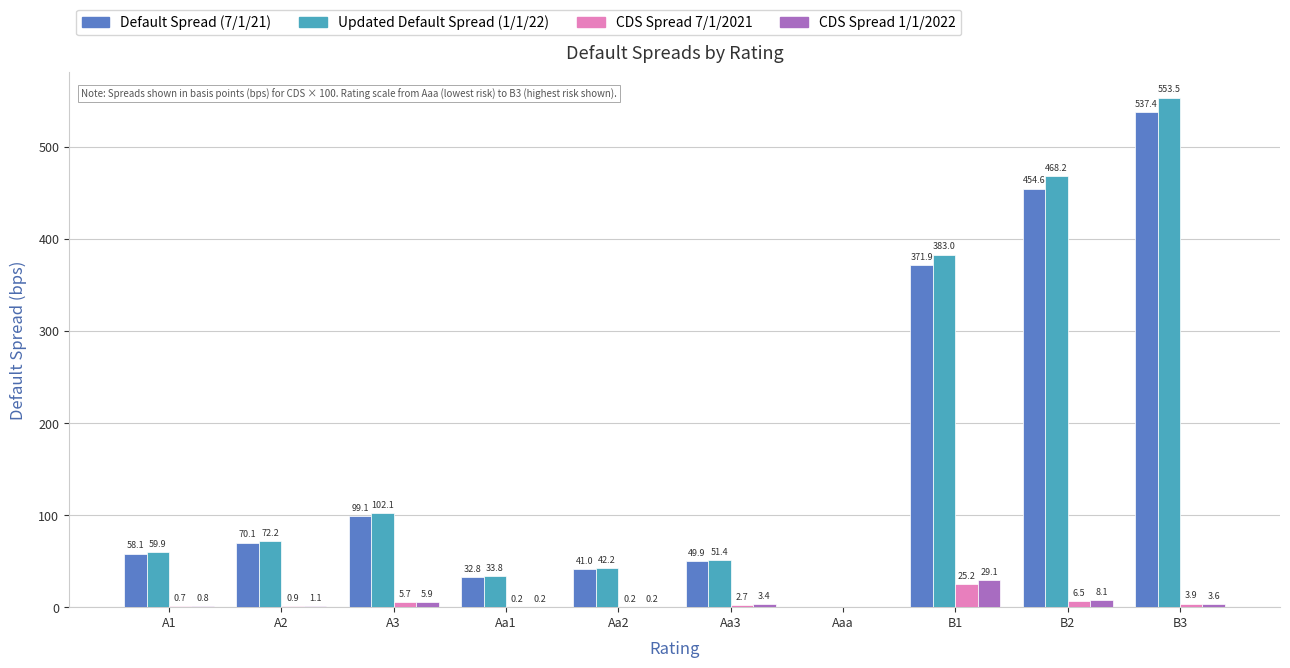

Between A3 and B2, which series saw the biggest shift?

Updated Default Spread (1/1/22)